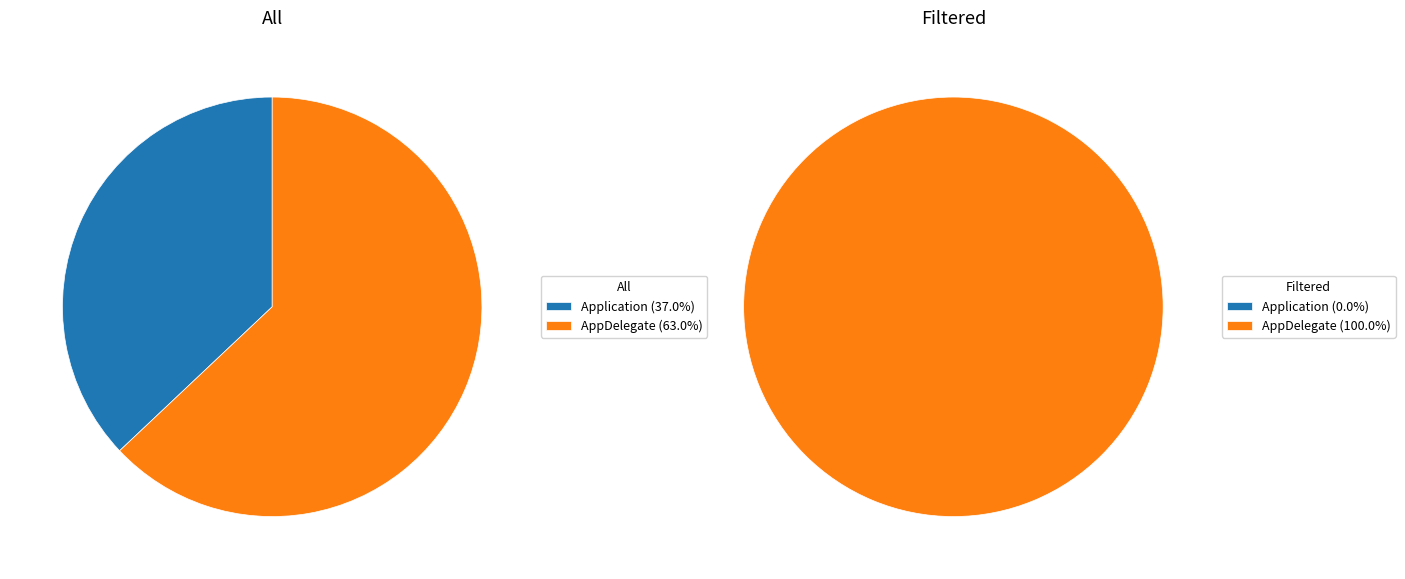

Is the sum of Application and AppDelegate greater than half?

Yes